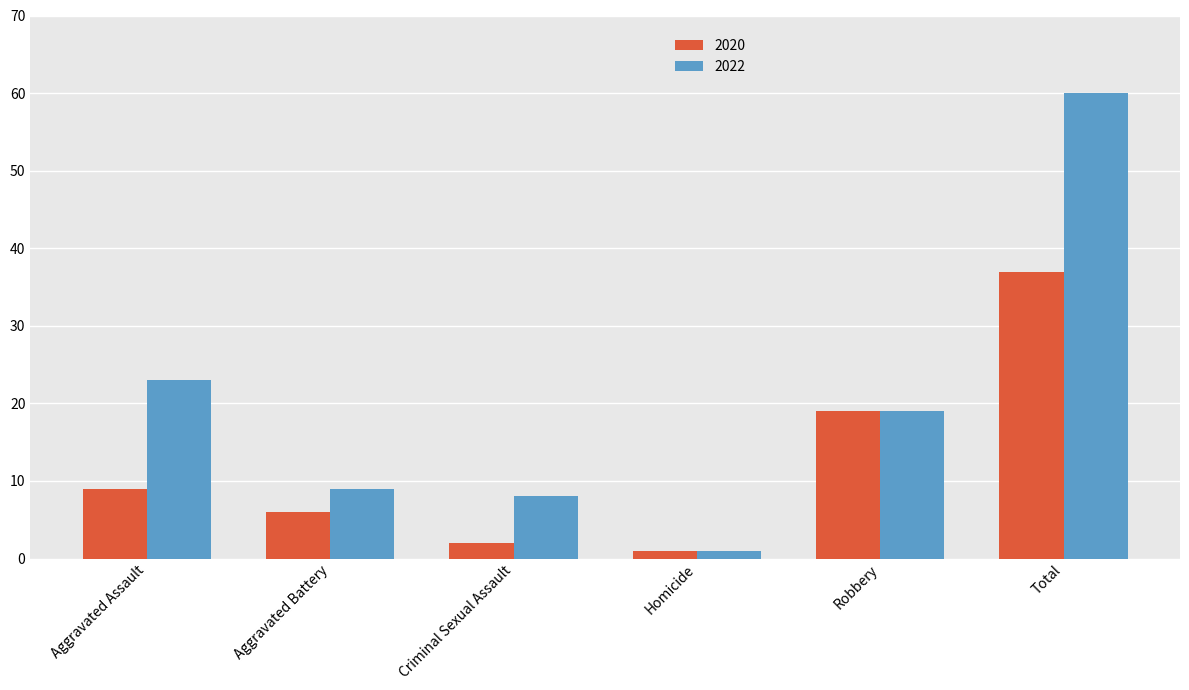

List the labels in order of 2020 value, smallest first.

Homicide, Criminal Sexual Assault, Aggravated Battery, Aggravated Assault, Robbery, Total